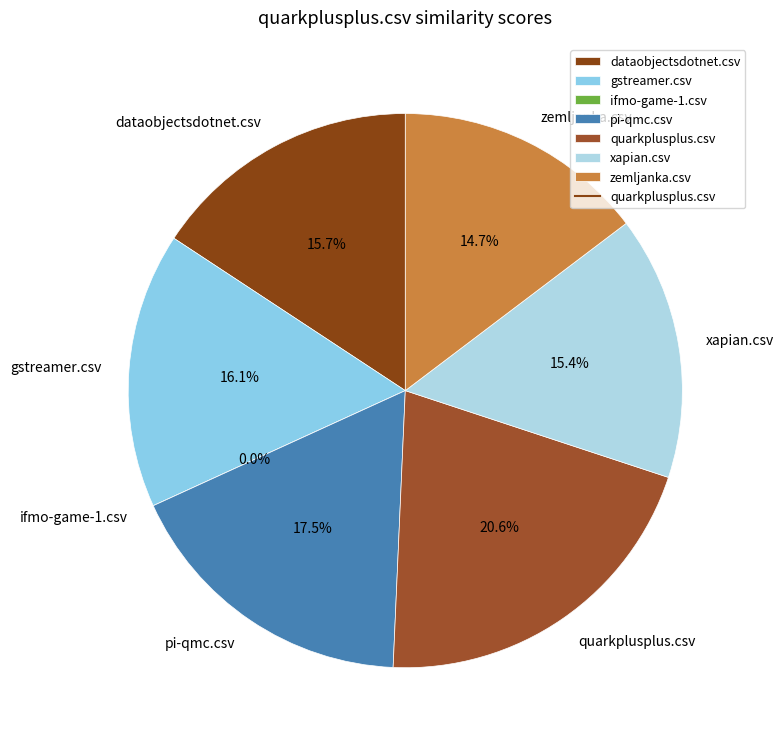

Is it true that gstreamer.csv is 9% of the pie?

False